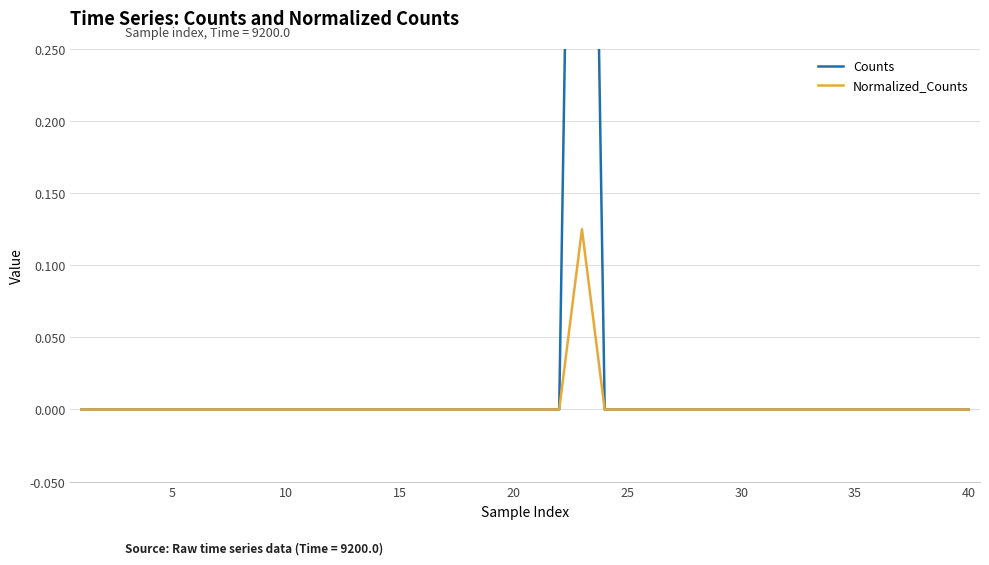

Is it true that Normalized_Counts equals 0.0 at 15?

True